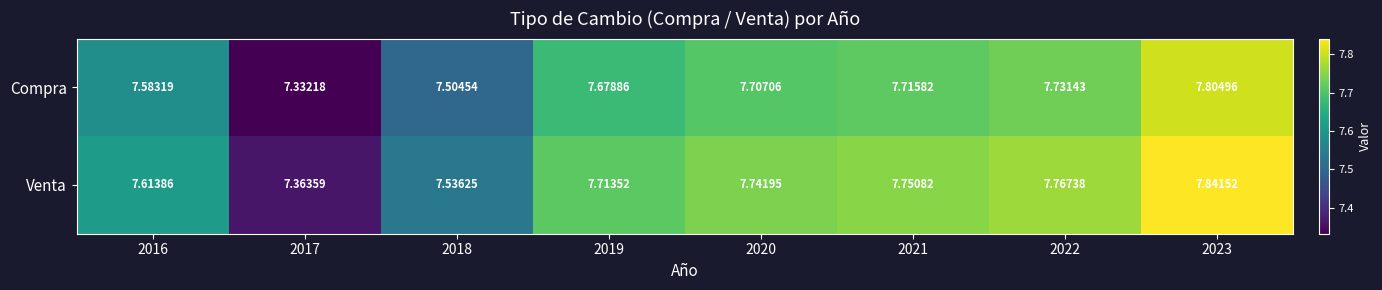

Which series has the widest spread of values?

Venta